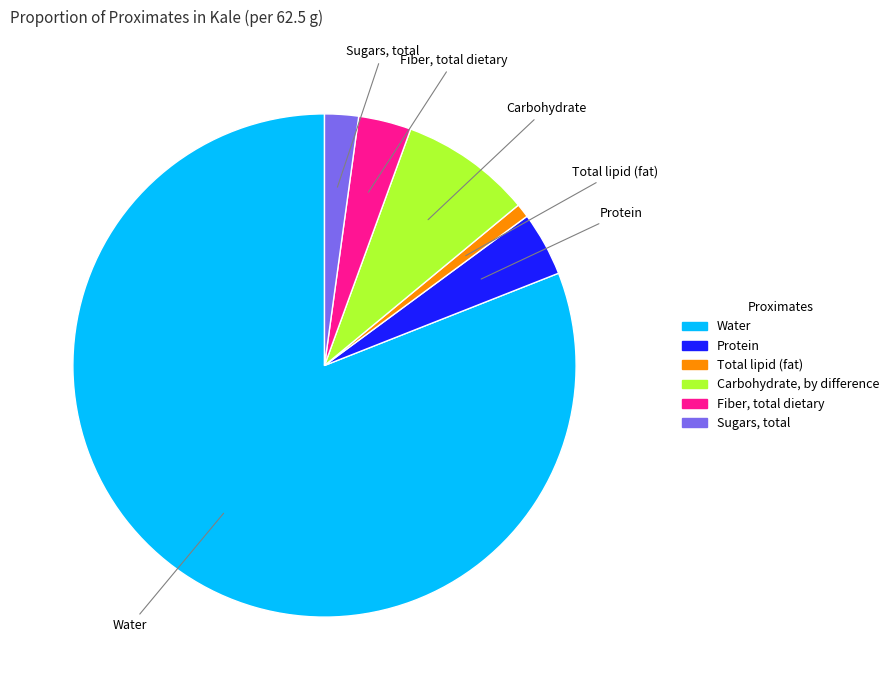

How many segments does this pie chart have?

6